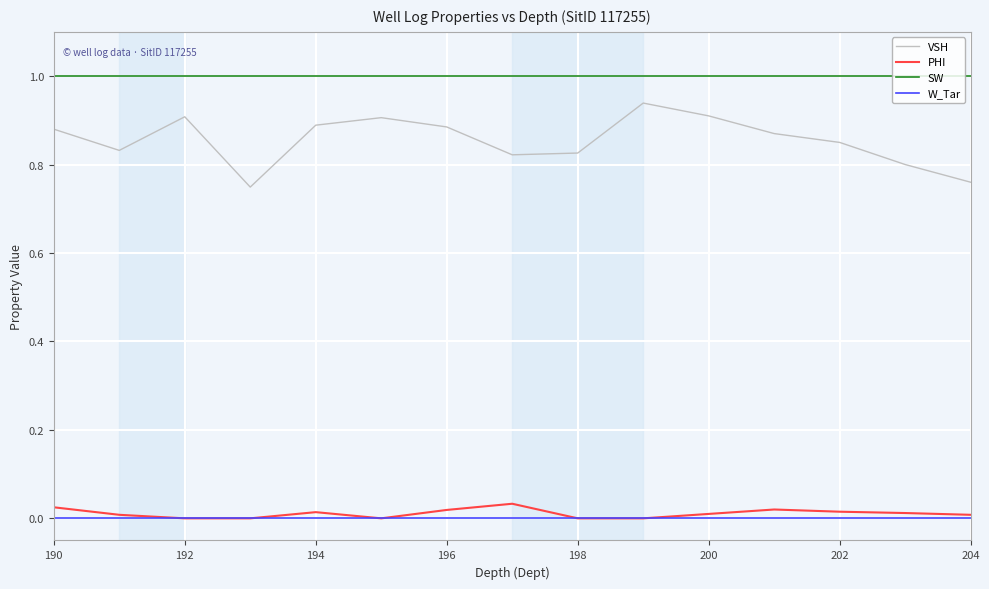

What is the greatest value displayed?

1.0